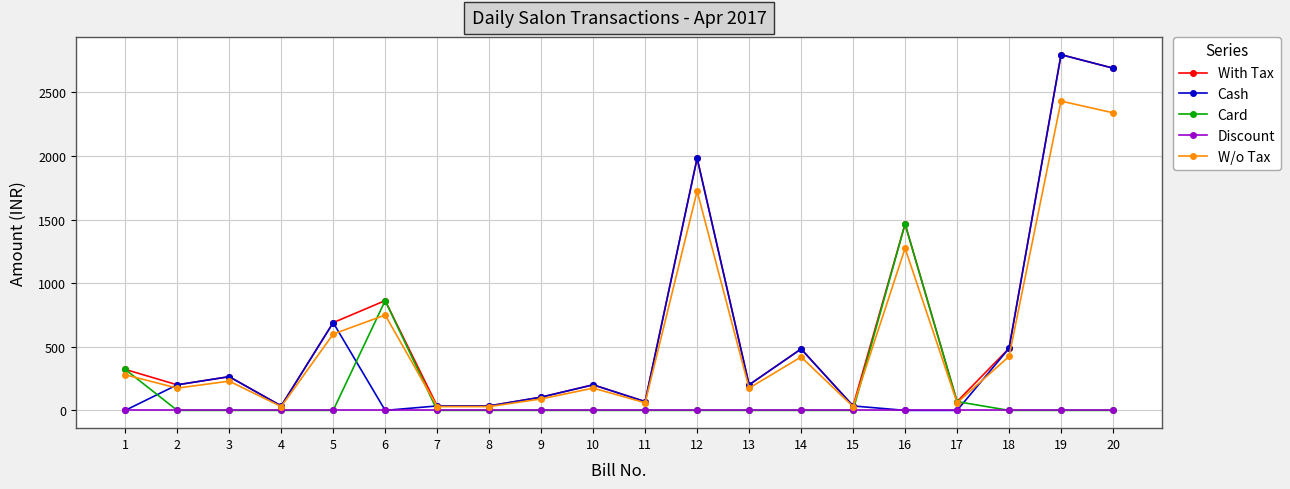

True or false: Cash has more than 0 points higher than both neighbors.

True